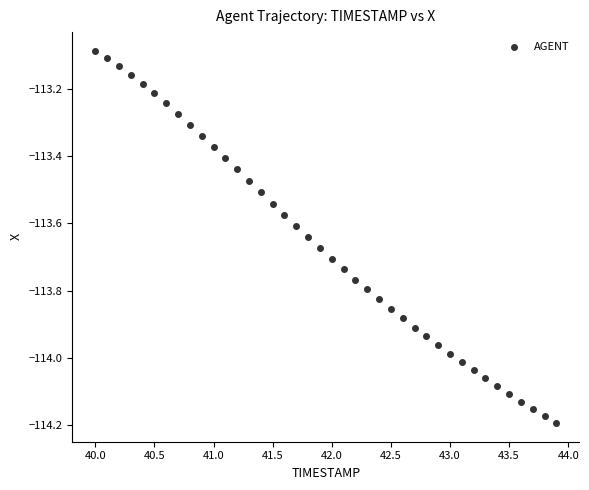

What is the range of X values (max minus min)?

3.9